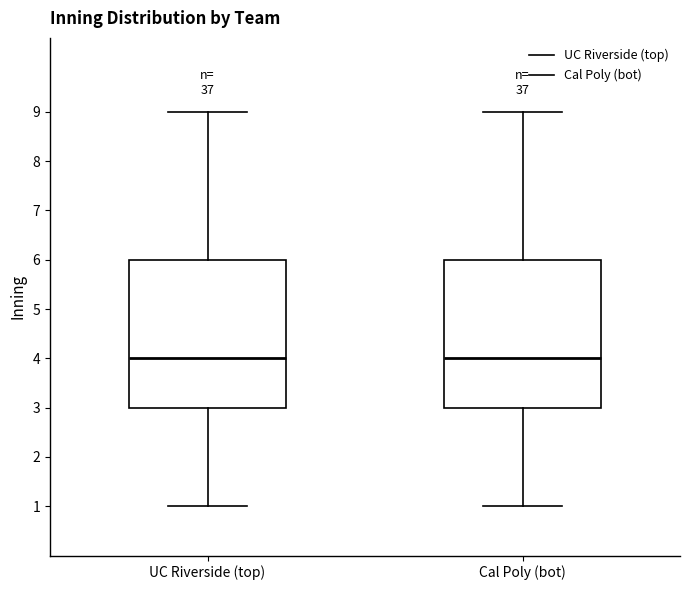

Reading left to right, read every box against the y-axis: the position of its median line, the range the box covers, and the ends of its whiskers. The values are not printed on the chart, so give them approximately, as read against the axis.

UC Riverside (top): median 4, box 3 to 6, whiskers 1 to 9
Cal Poly (bot): median 4, box 3 to 6, whiskers 1 to 9